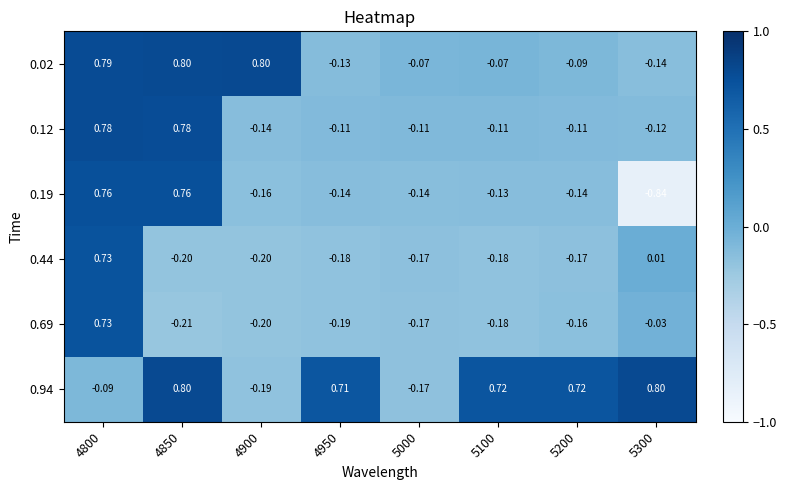

Rank the series at 4950 from lowest to highest value.

0.69, 0.44, 0.19, 0.02, 0.12, 0.94